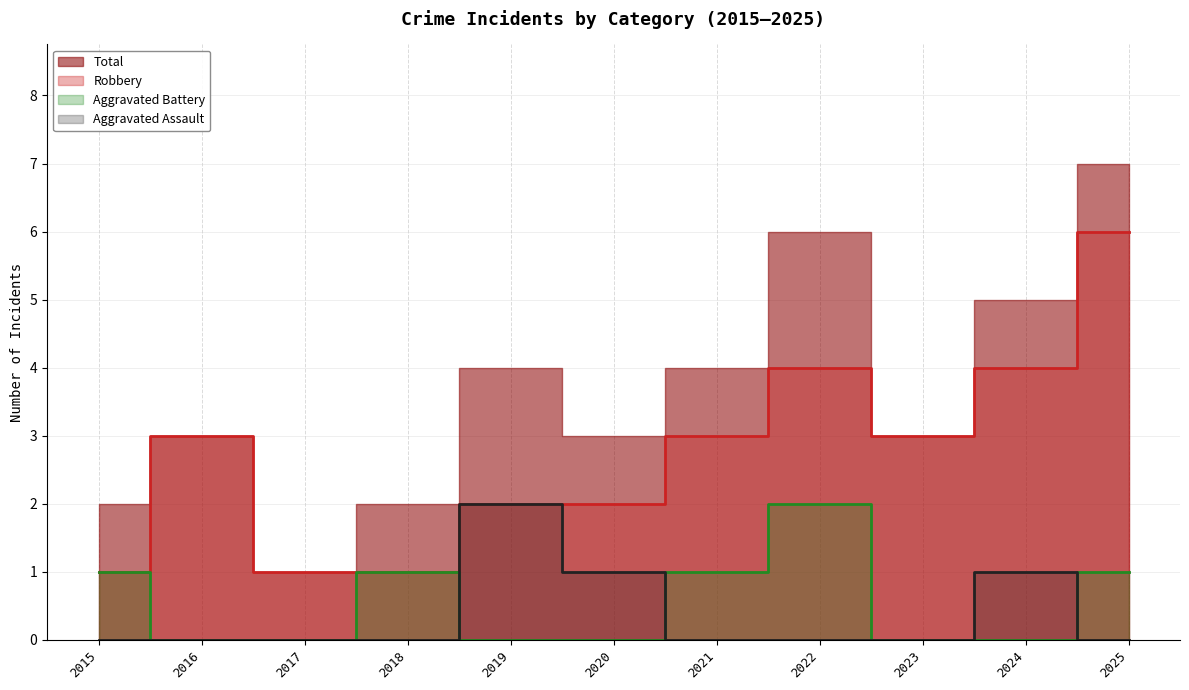

At which label is Aggravated Assault closest to 1?

2020